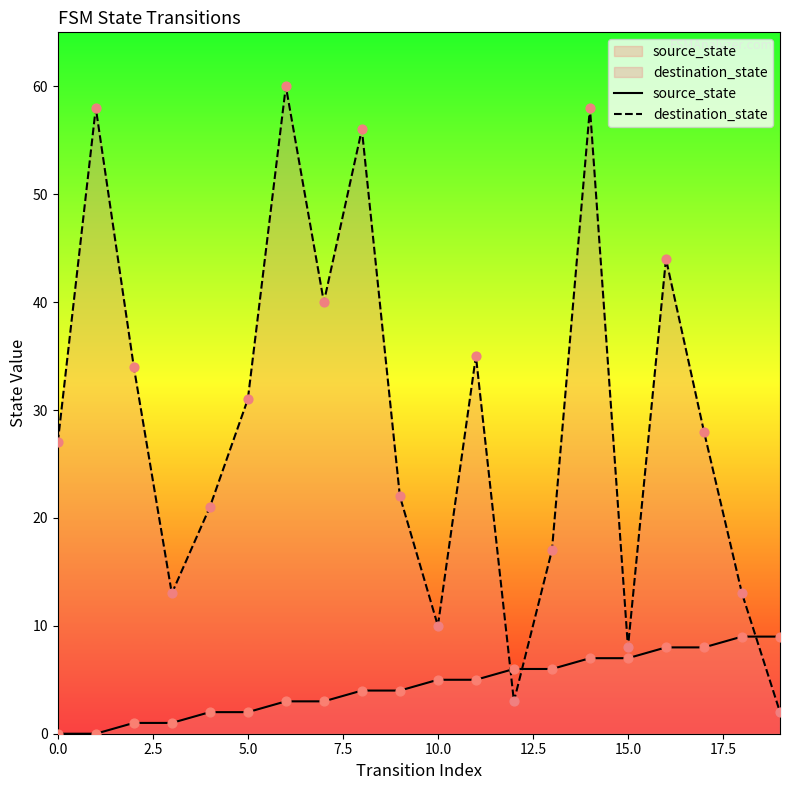

What are all the series names shown in the legend?

source_state, destination_state